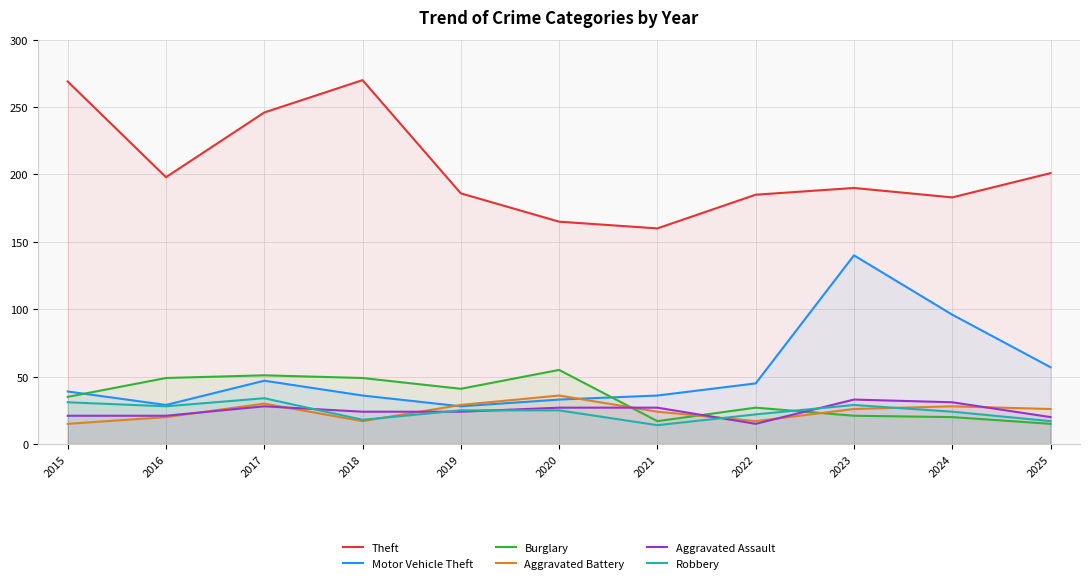

The value of Robbery at 2023 is 29. True or false?

True